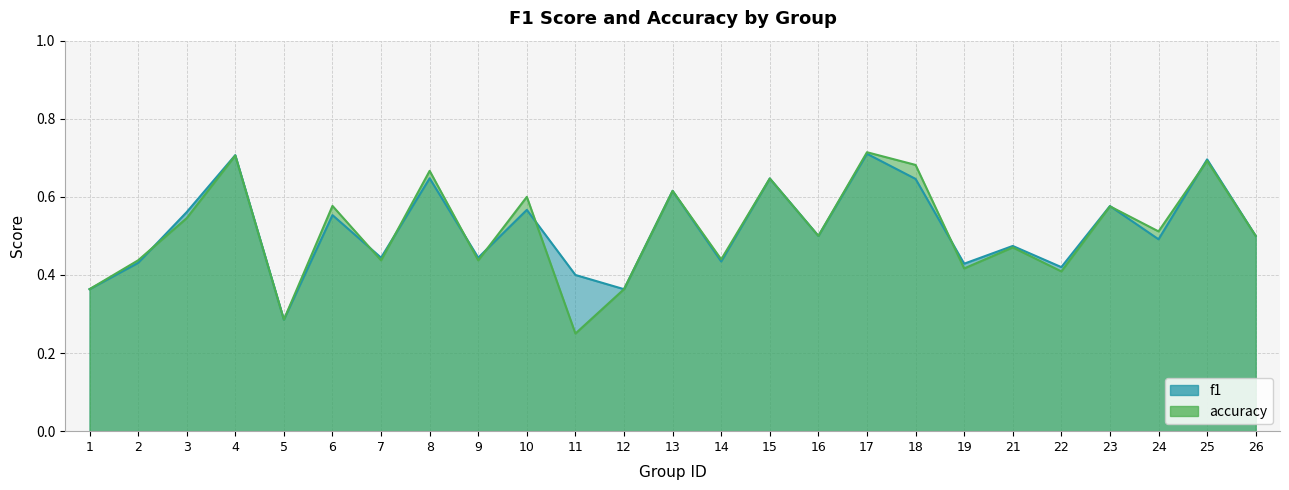

At 2, list the series in order from smallest to largest.

f1, accuracy